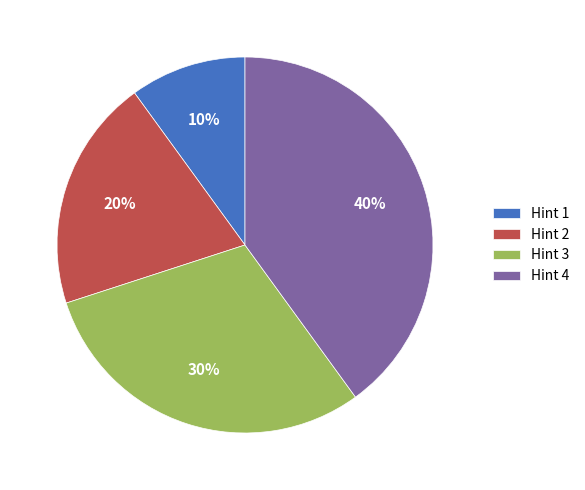

Which category has the smallest portion of the pie?

Hint 1